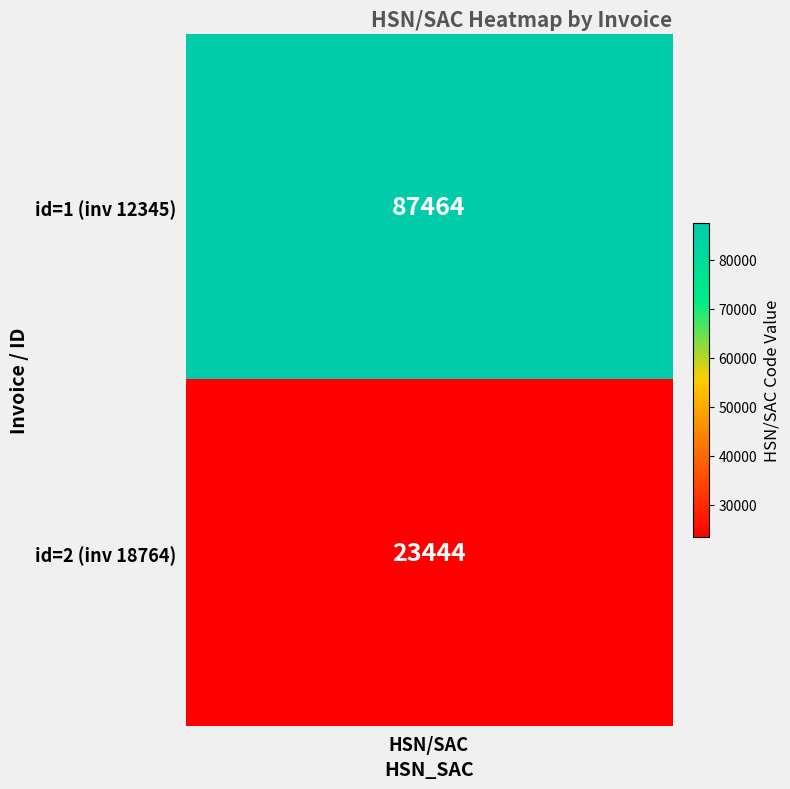

What is the sum of all 2 values?

110908